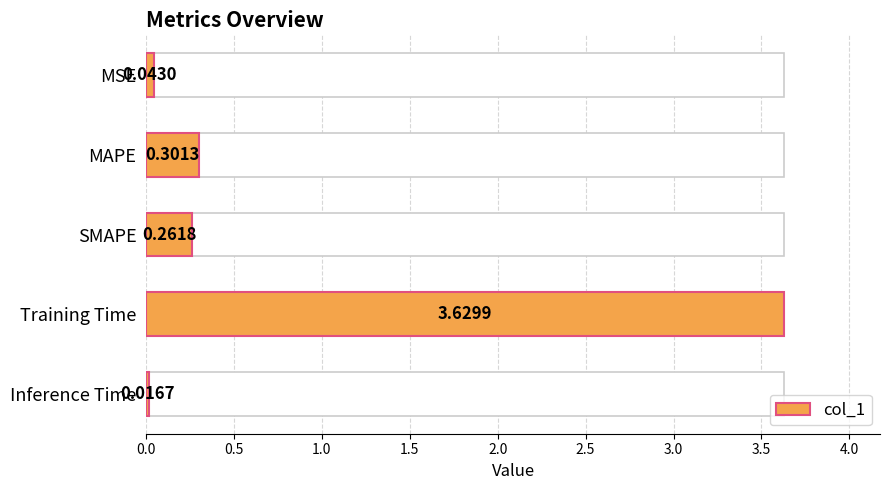

Reading left to right, extract all data points from this chart.

0.0	0.3	0.3	3.6	0.0